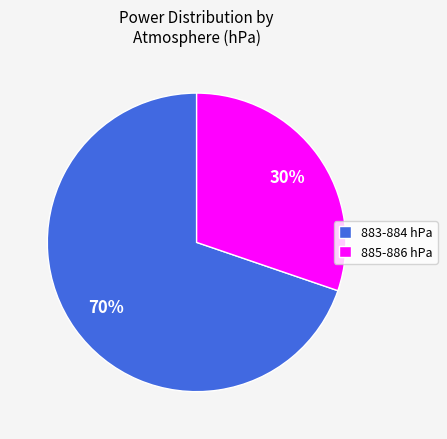

Which slice is the smallest?

885-886 hPa